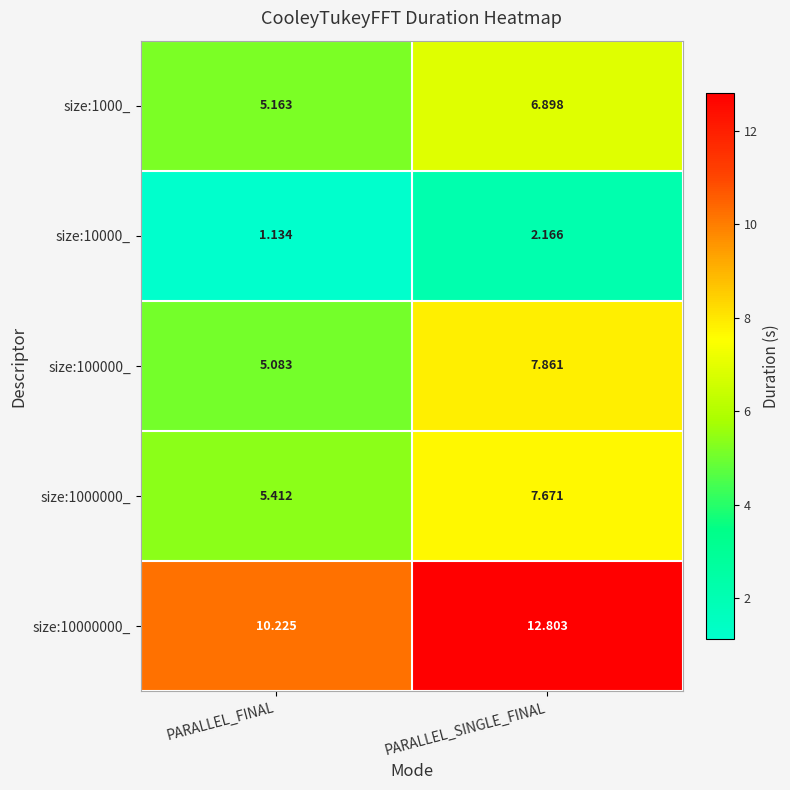

Rank the categories by size:100000_ value from highest to lowest.

PARALLEL_SINGLE_FINAL, PARALLEL_FINAL